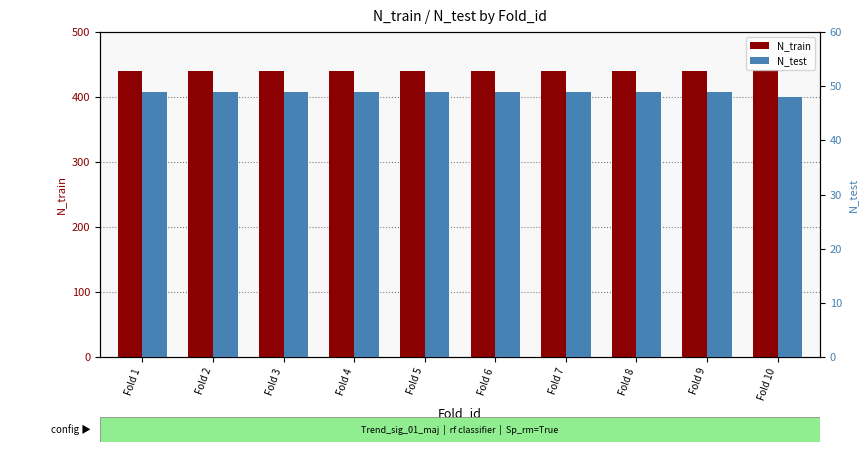

The N_train series shows 705 at Fold 10. True or false?

False